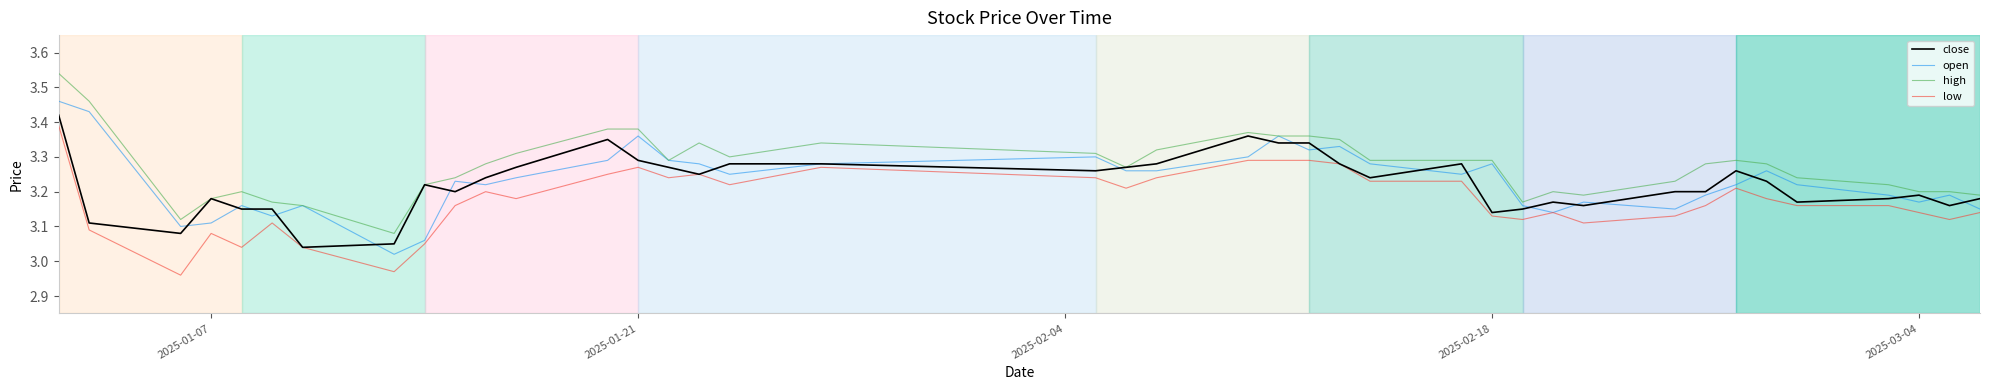

True or false: close has more than 1 points higher than both neighbors.

True